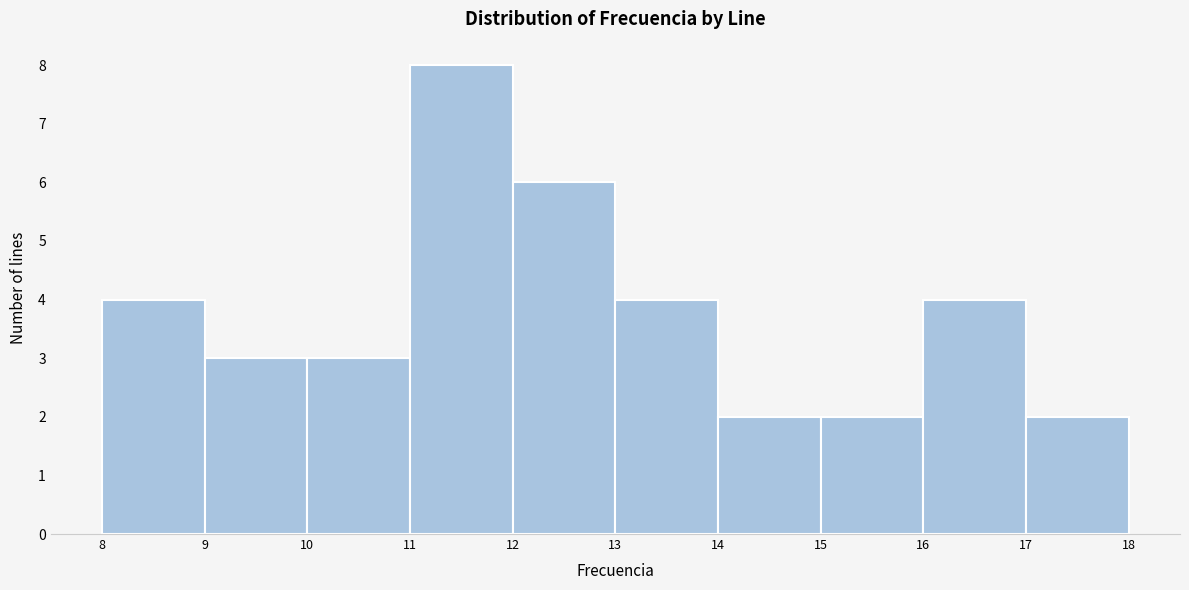

Reading left to right, transcribe this chart: for each bar, give the range it covers on the x-axis and its height. The values are not printed on the chart, so give them approximately, as read against the axis.

8 to 9: 4
9 to 10: 3
10 to 11: 3
11 to 12: 8
12 to 13: 6
13 to 14: 4
14 to 15: 2
15 to 16: 2
16 to 17: 4
17 to 18: 2